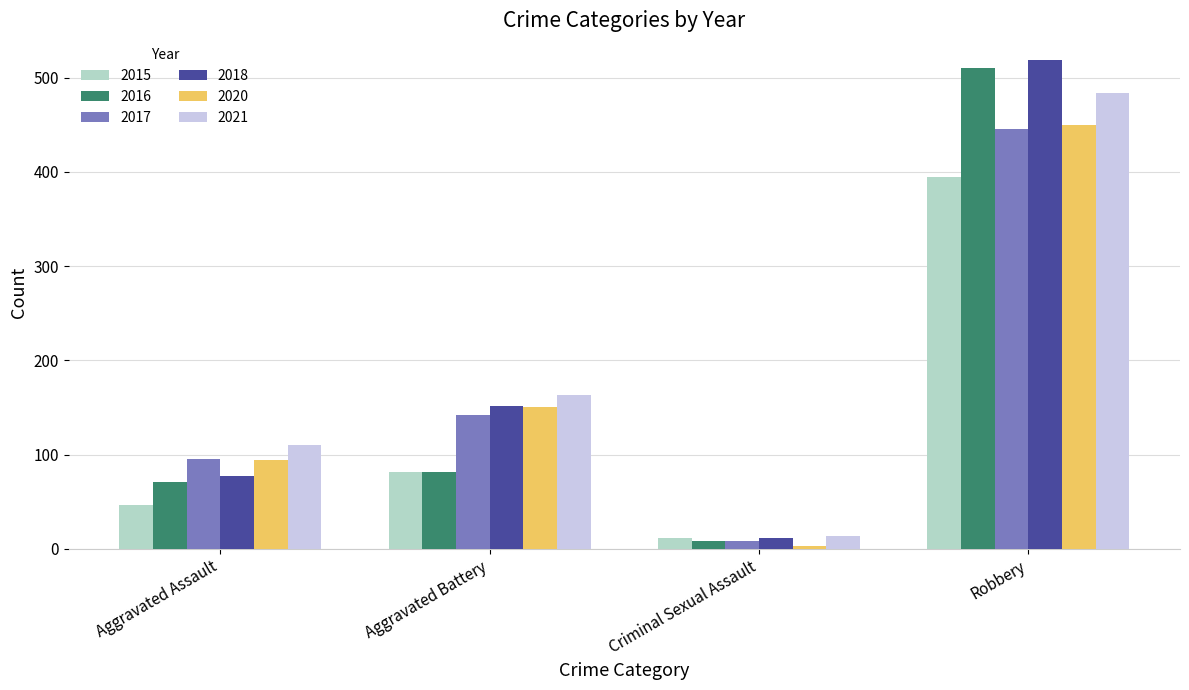

List the labels in order of 2016 value, largest first.

Robbery, Aggravated Battery, Aggravated Assault, Criminal Sexual Assault